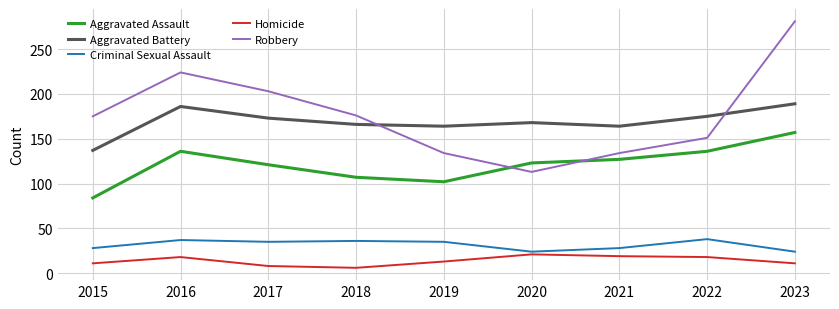

Which series has the largest range (max minus min)?

Robbery